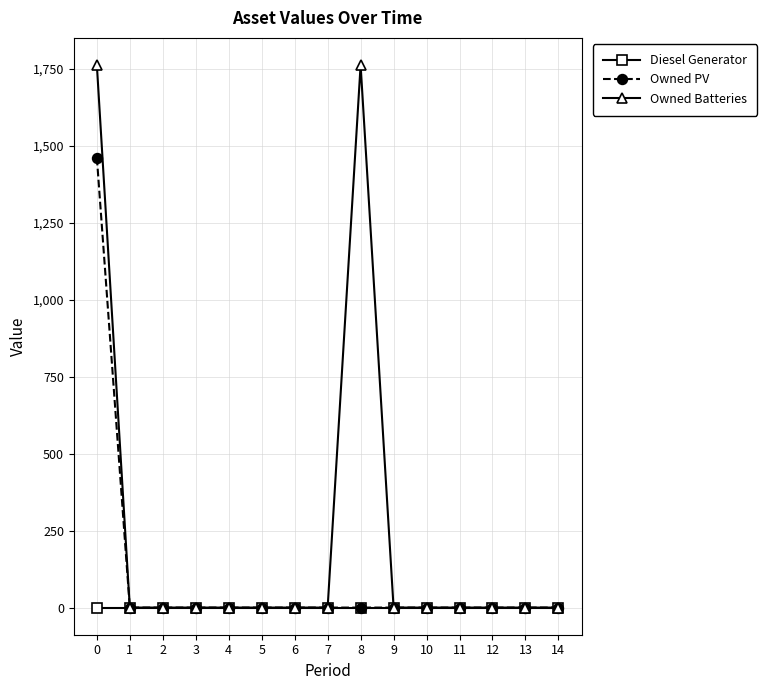

Is this an area chart (filled region under the line)?

No